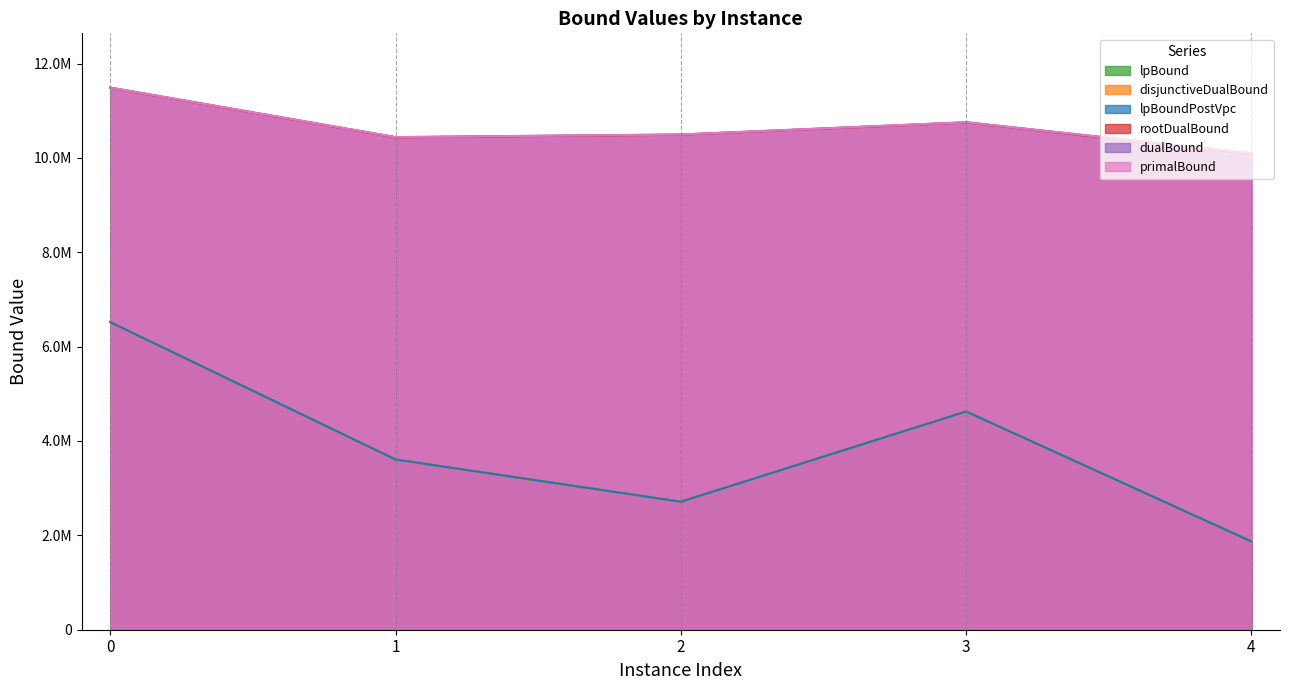

Reading left to right, list all the values displayed in this chart.

lpBound: 0=6519541.9	1=3607988.7	2=2713250.7	3=4624799.8	4=1869594.1
disjunctiveDualBound: 0=6519893.0	1=3607988.7	2=2714875.2	3=4624799.8	4=1869700.0
lpBoundPostVpc: 0=6519541.9	1=3607988.7	2=2713250.7	3=4624799.8	4=1869594.1
rootDualBound: 0=11486166.7	1=10435346.3	2=10491053.4	3=10750411.4	4=10085527.8
dualBound: 0=11489848.5	1=10439788.3	2=10495484.6	3=10754651.1	4=10097768.7
primalBound: 0=11490666.7	1=10440298.3	2=10495576.3	3=10755284.7	4=10098480.2